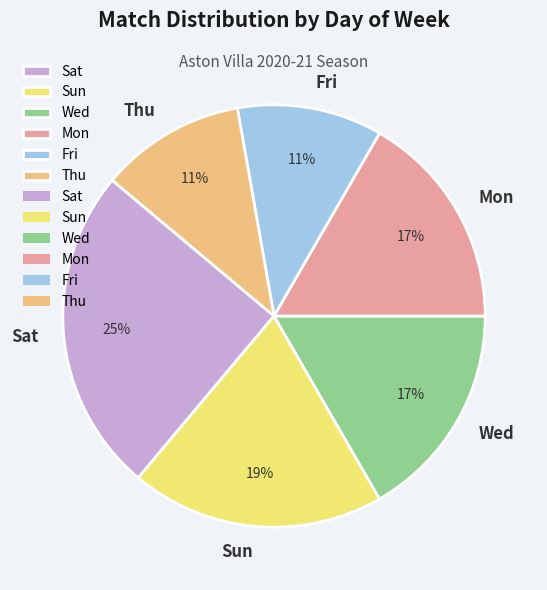

Is there any slice that represents more than half of the pie?

No